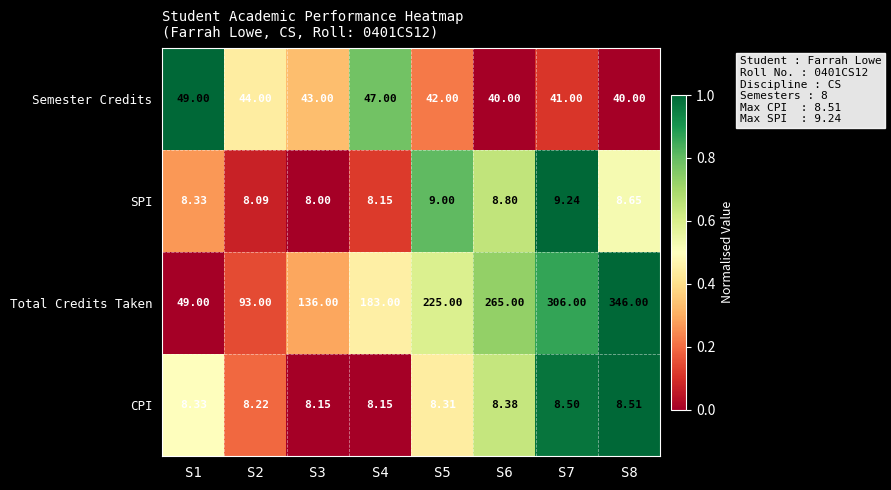

Is the value of SPI at S7 greater than the value of Semester Credits at S8?

No